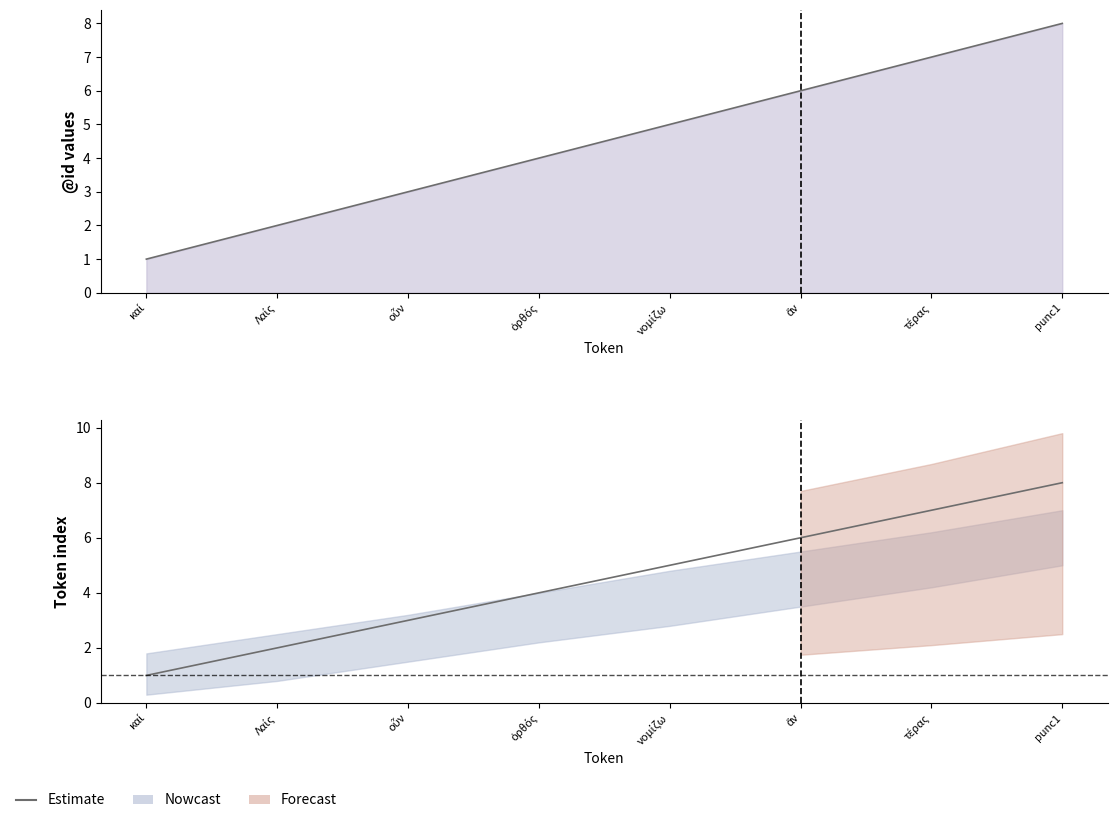

The value at ὀρθός is 2. True or false?

False